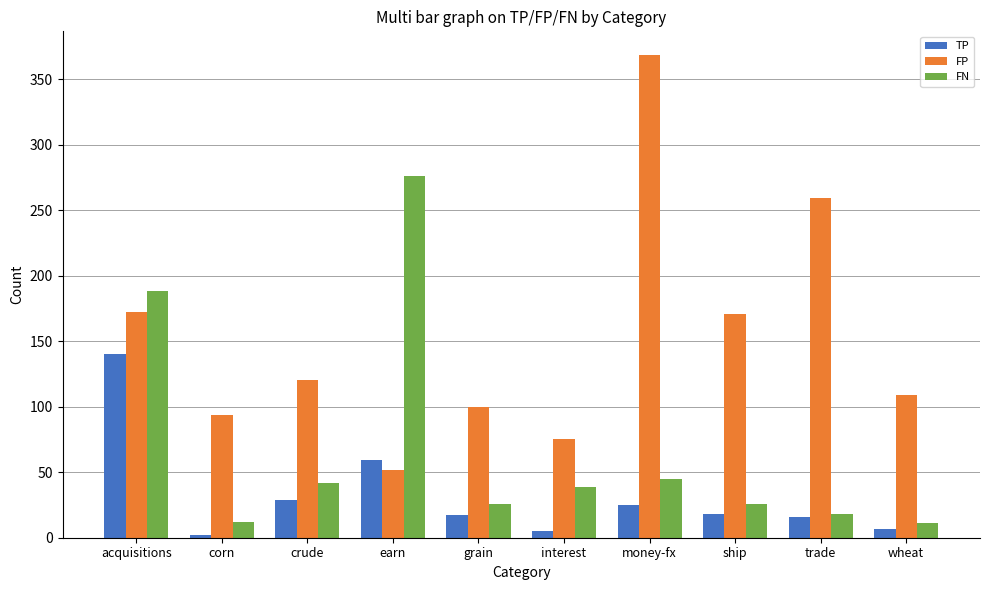

List the series in order of their peak value, lowest first.

TP, FN, FP